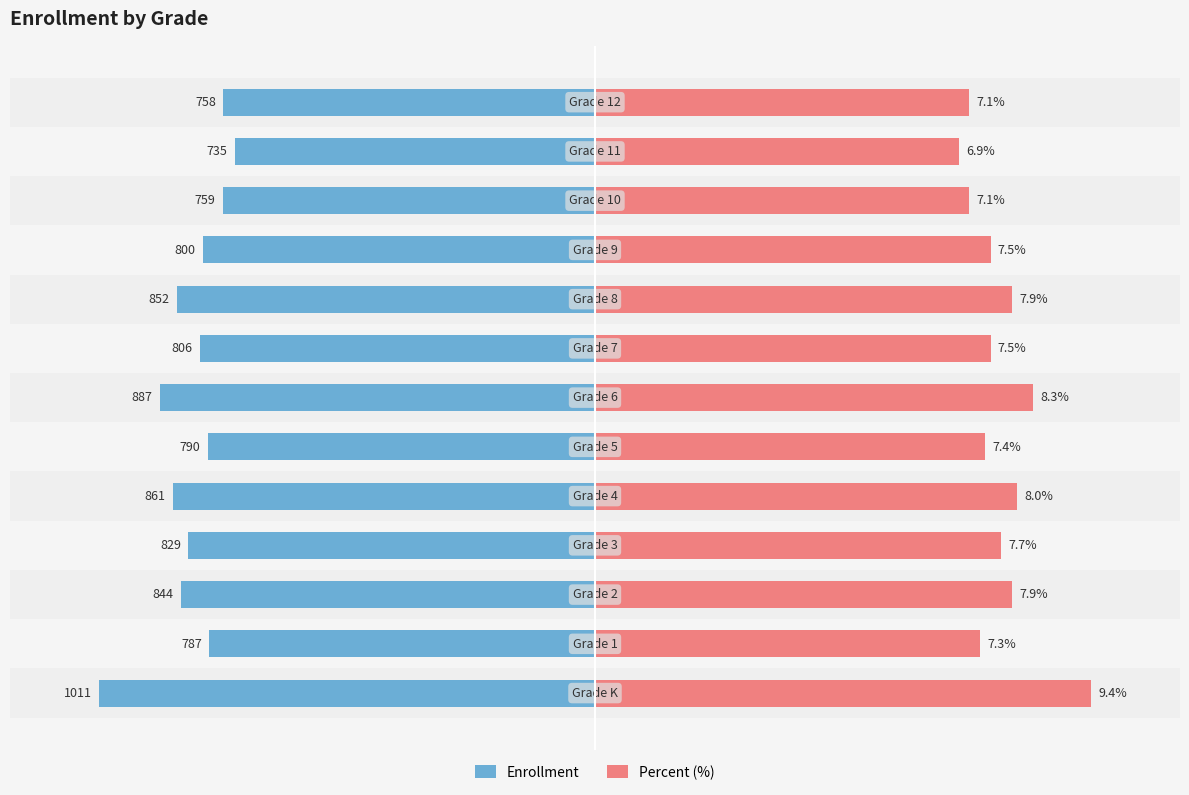

What is the label of the 5th bar from the right?

8